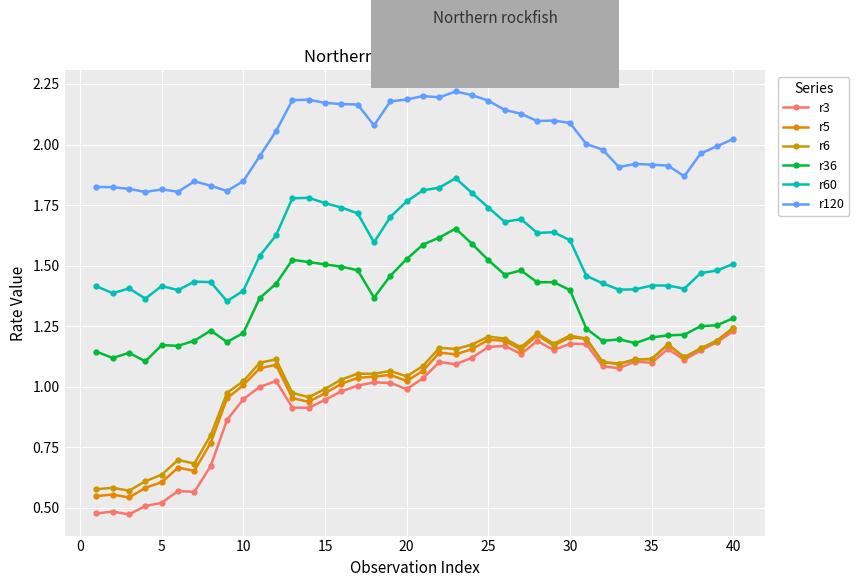

True or false: r60 and r3 cross at least once.

False